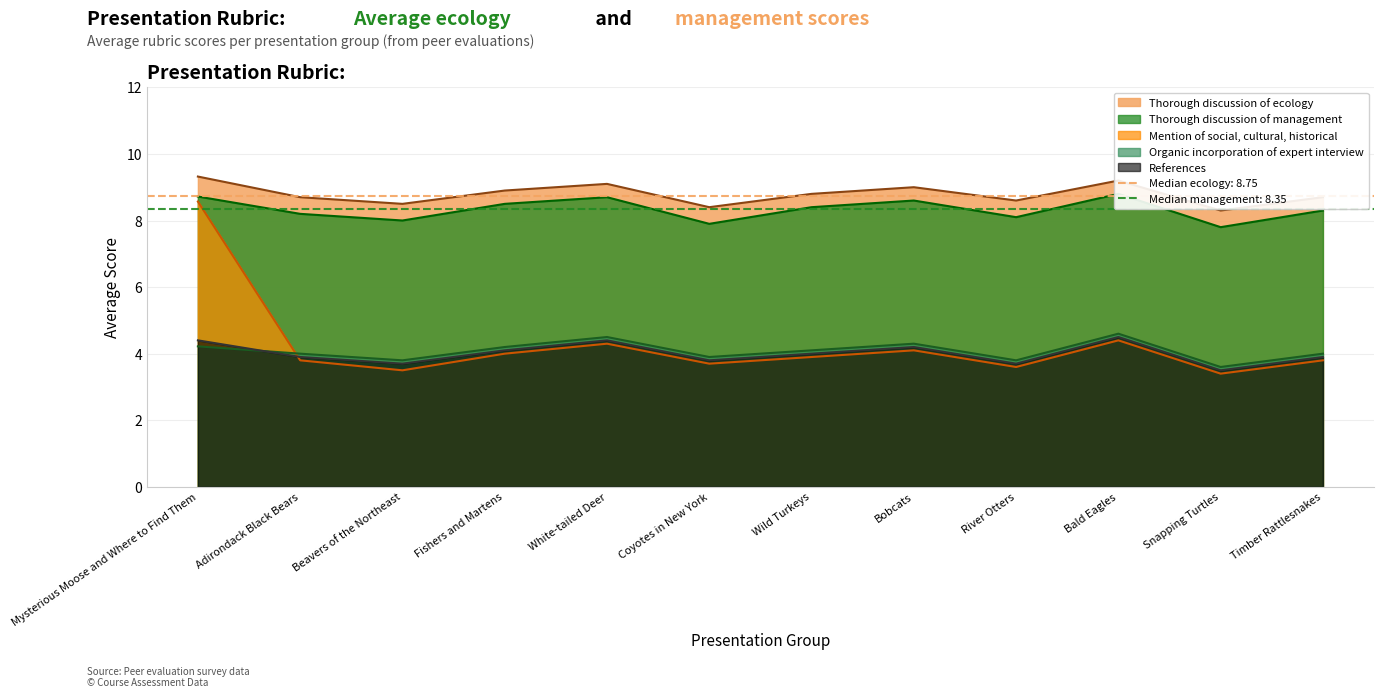

At how many categories does at least one series exceed 8?

12